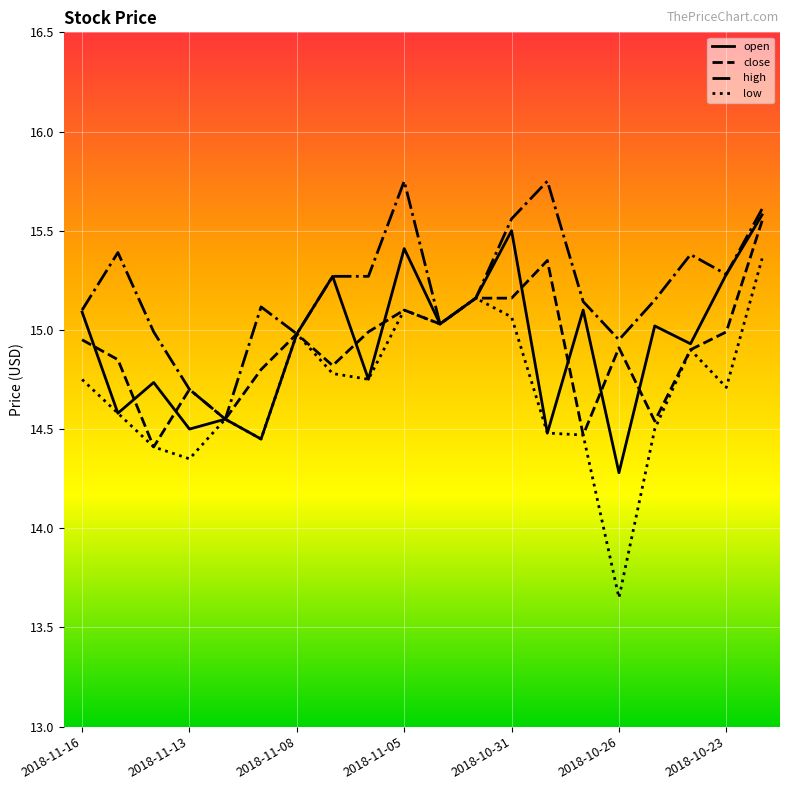

Which series has the widest spread of values?

low